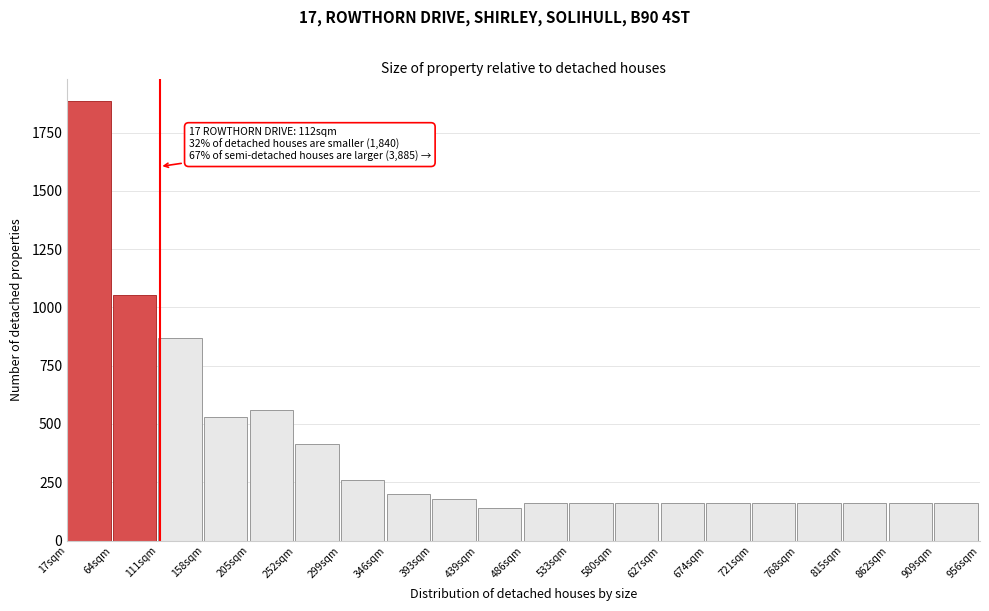

Over which range of the x-axis is the bar tallest?

15 to 65